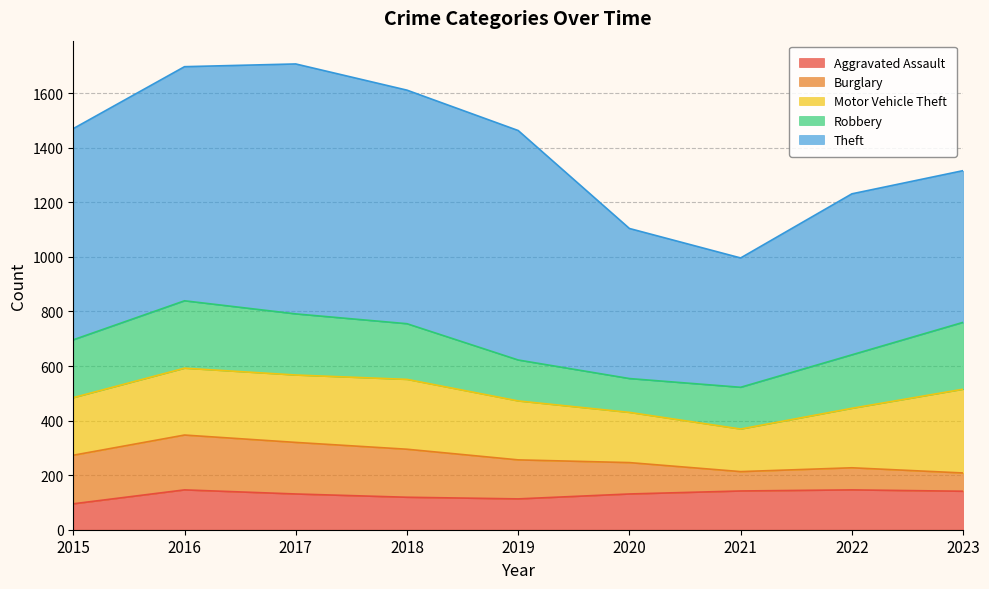

At which category does the chart reach its minimum across all series?

2023